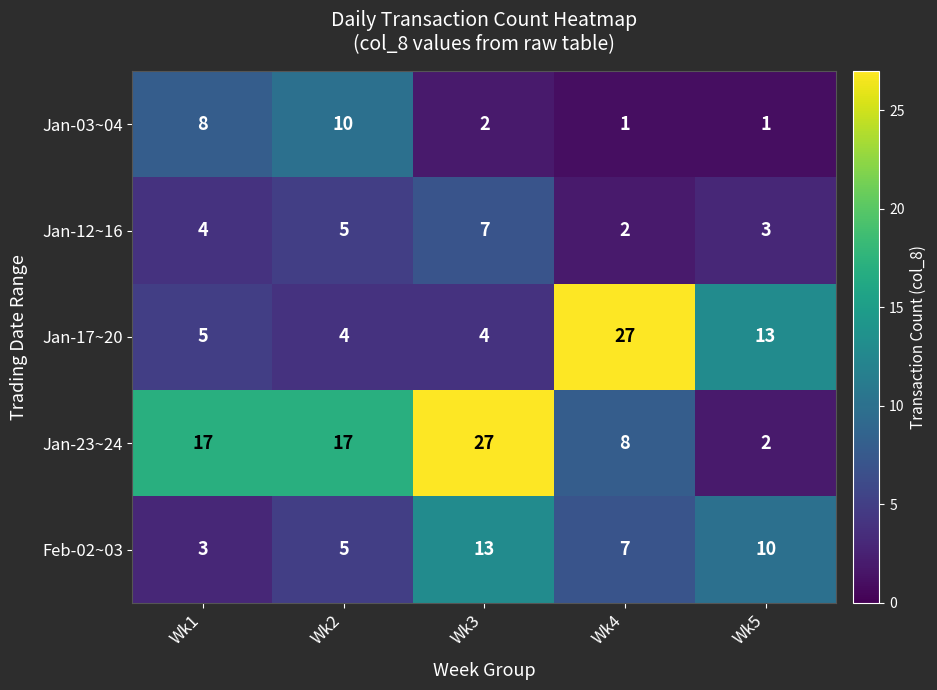

The Jan-12~16 series shows 7 at Wk3. True or false?

True